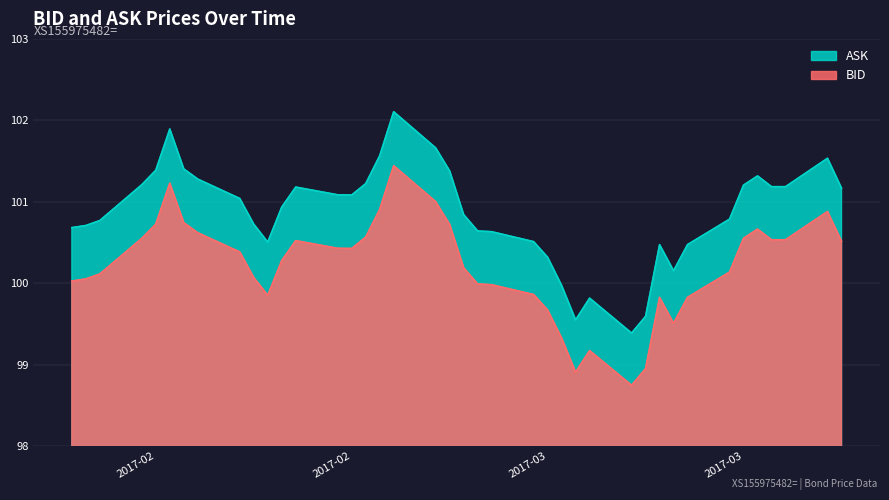

What is the label of the 8th point from the right?

2017-03-17